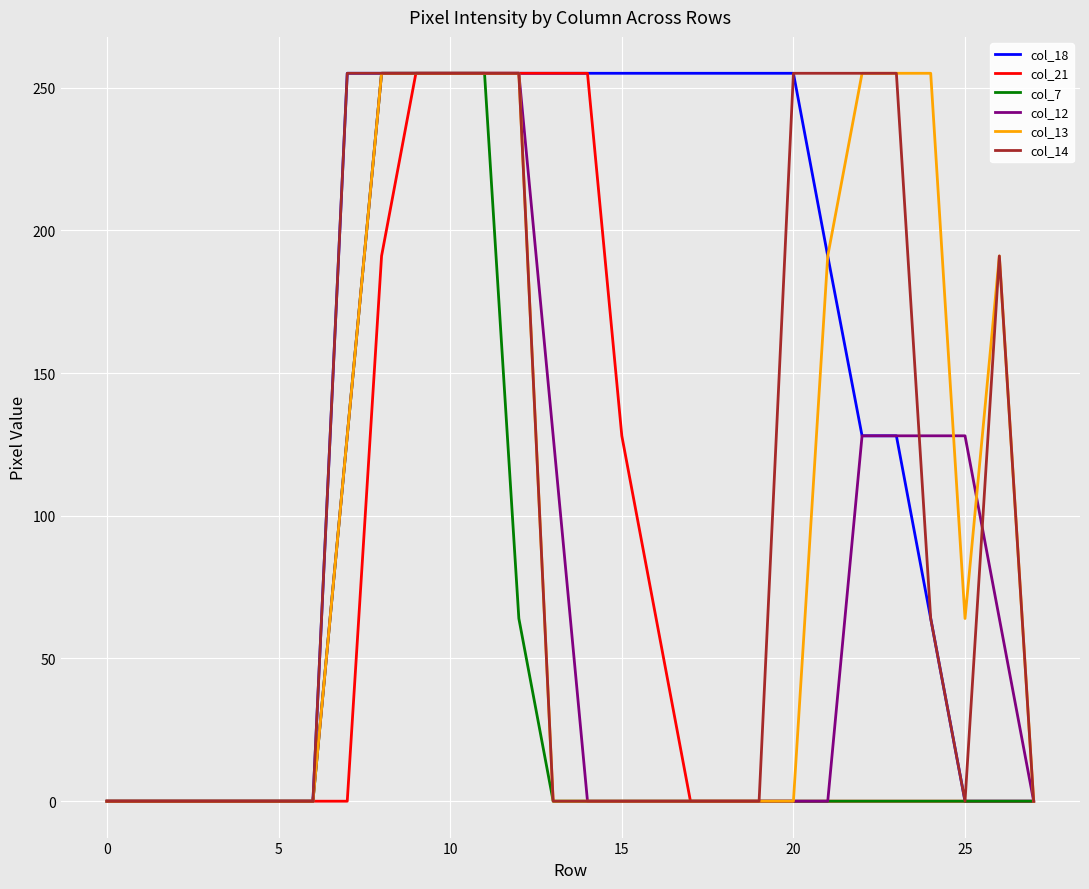

At how many categories does at least one series exceed 126?

20